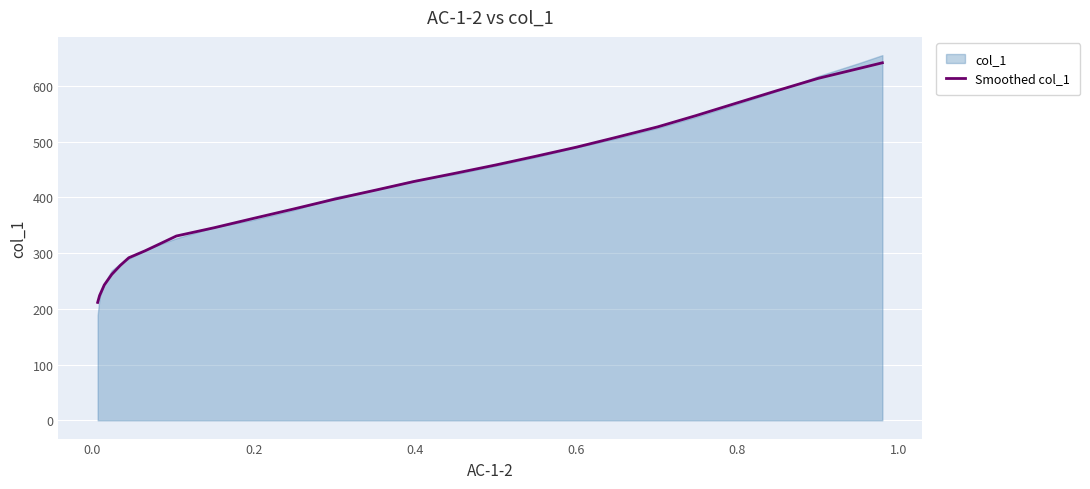

What is the sum of all values?

11281.4